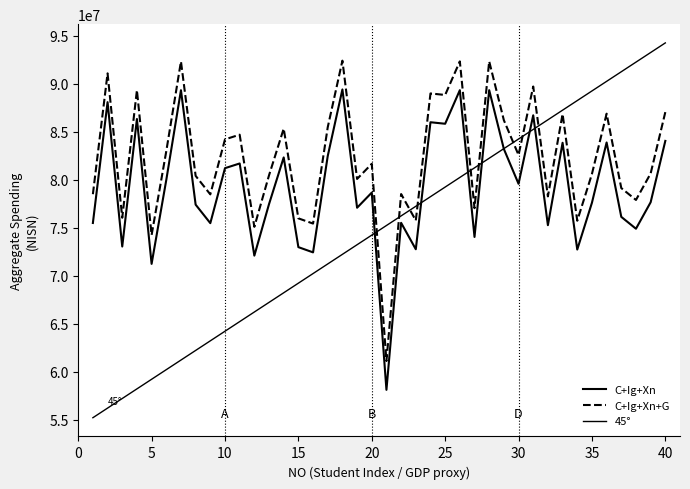

Is this an area chart (filled region under the line)?

No